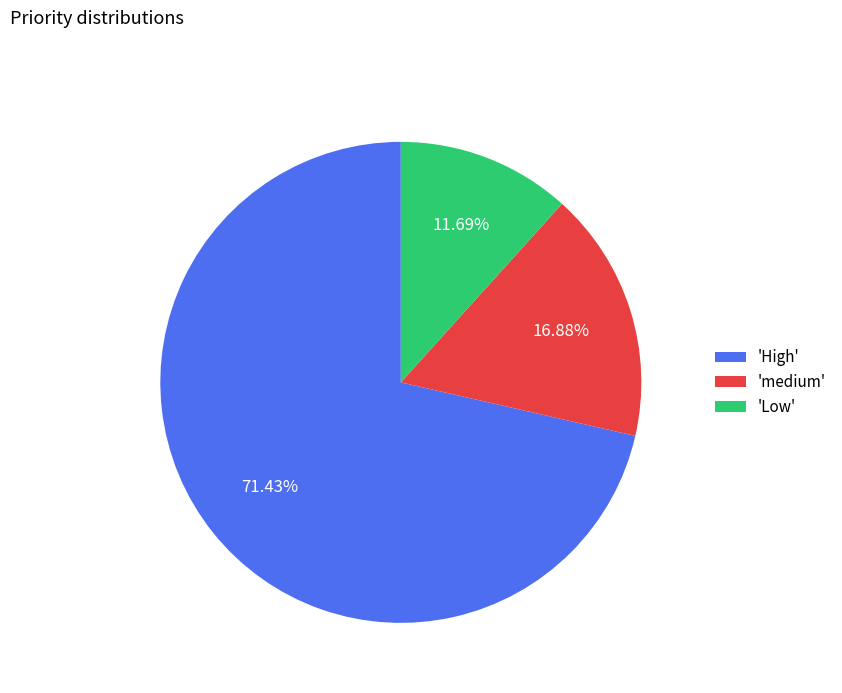

How many slices are in this pie chart?

3